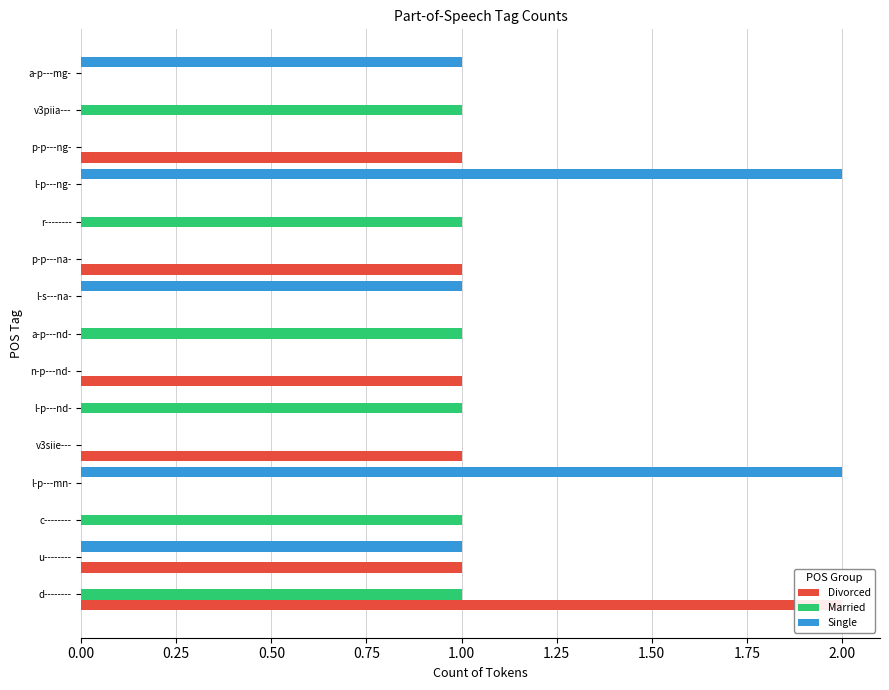

Rank the series by their maximum value, from lowest to highest.

Married, Divorced, Single